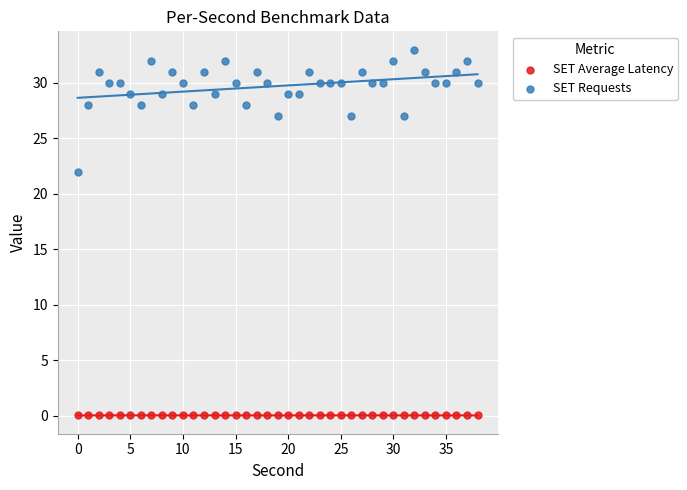

Across all series, what Y value is closest to 16?

22.0